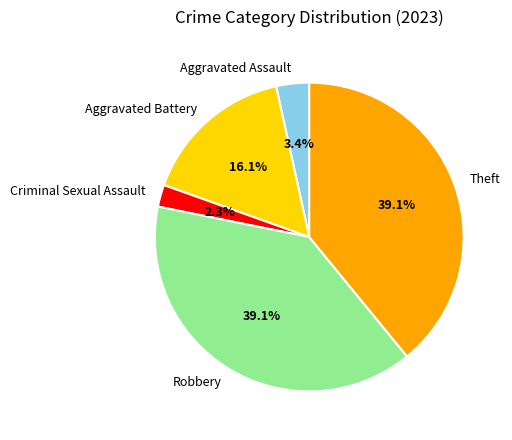

How many segments does this pie chart have?

5